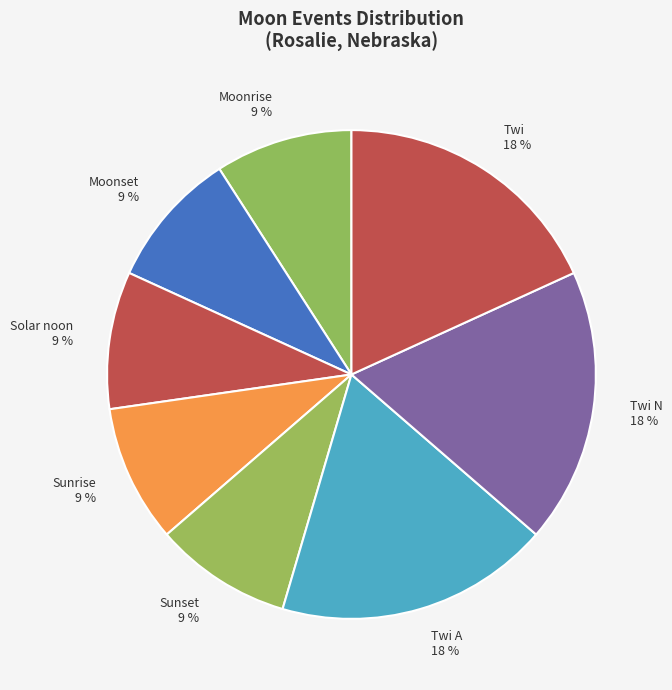

Is Twi the majority of the pie?

No